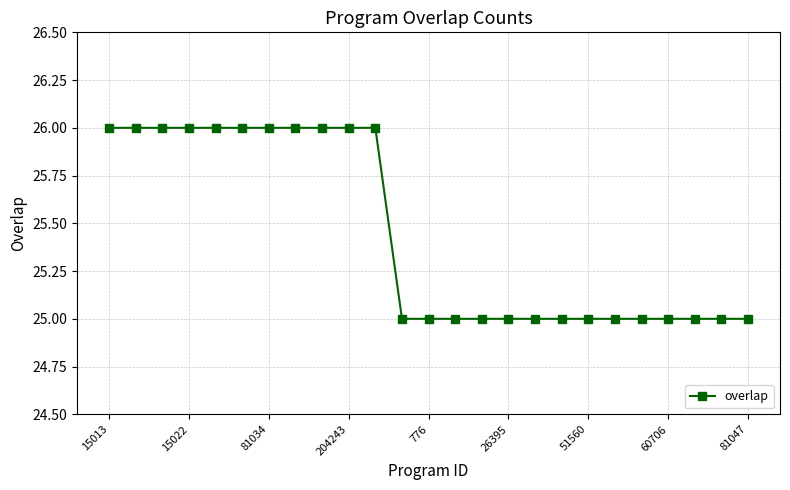

What is the average value?

25